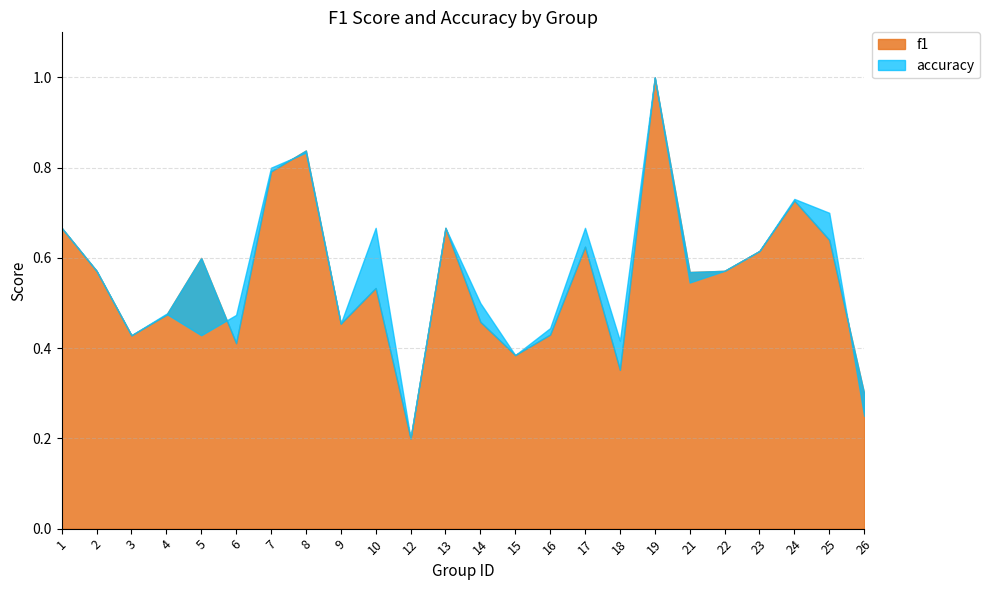

How many categories are shown in the chart?

24